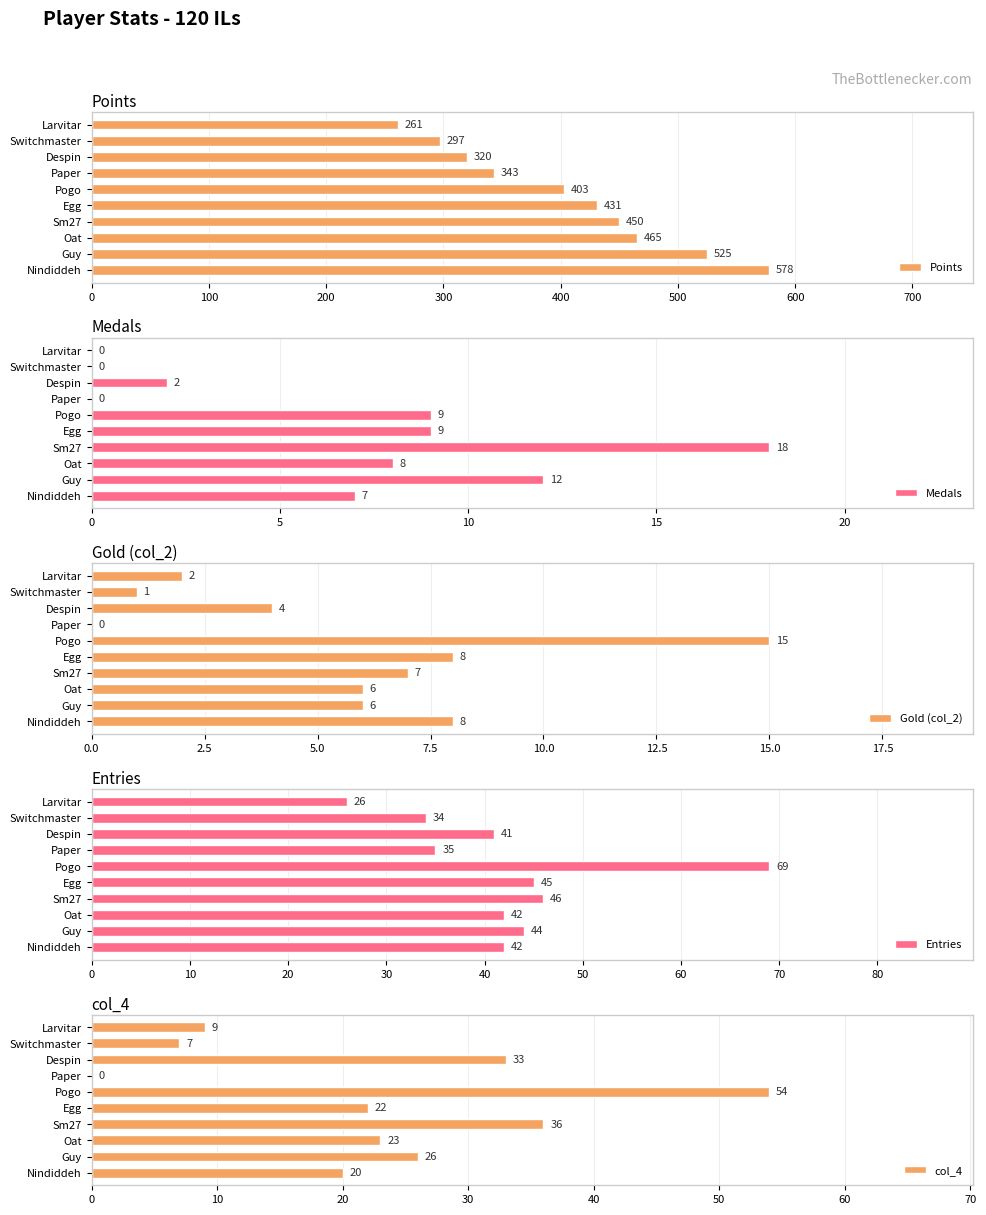

What is the average value of the Points series?

407